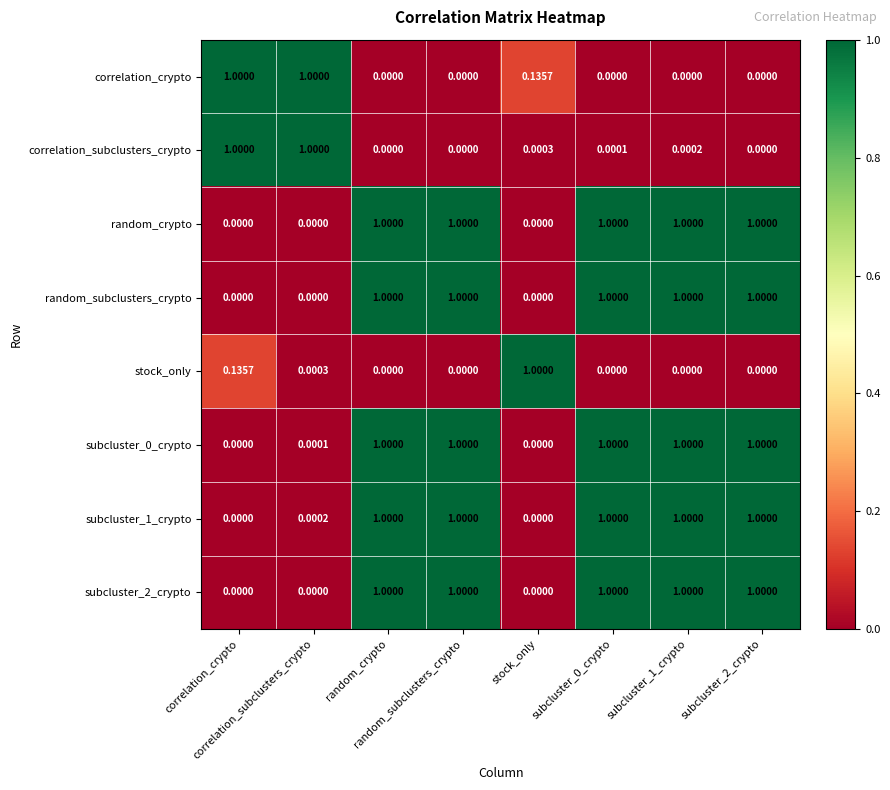

List the series in order of their peak value, lowest first.

correlation_crypto, correlation_subclusters_crypto, random_crypto, random_subclusters_crypto, stock_only, subcluster_0_crypto, subcluster_1_crypto, subcluster_2_crypto